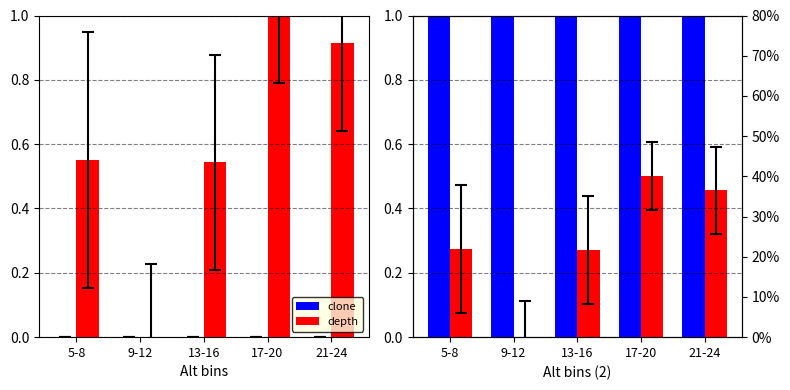

At how many categories does at least one series exceed 0?

5